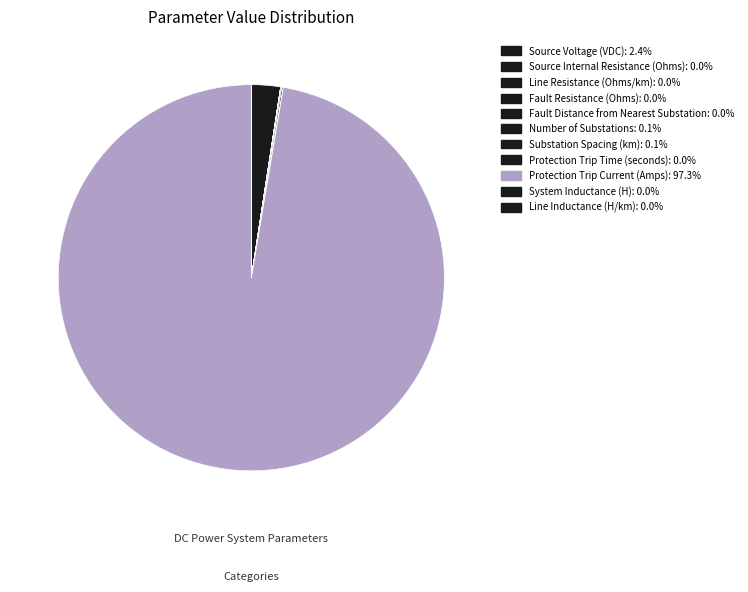

Count the number of slices in the pie.

11